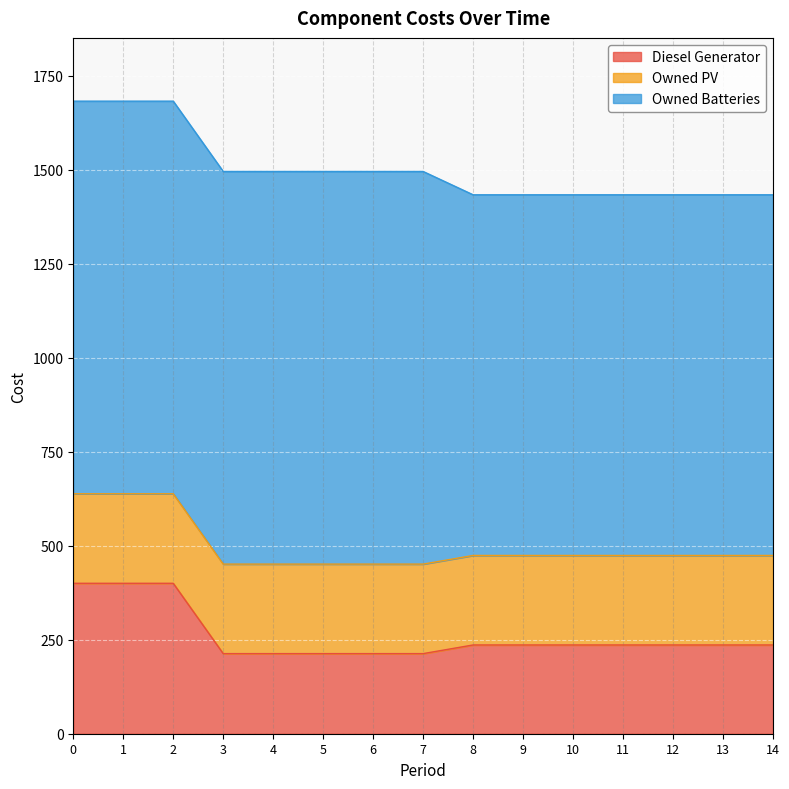

Rank the series at 1 from lowest to highest value.

Owned PV, Diesel Generator, Owned Batteries